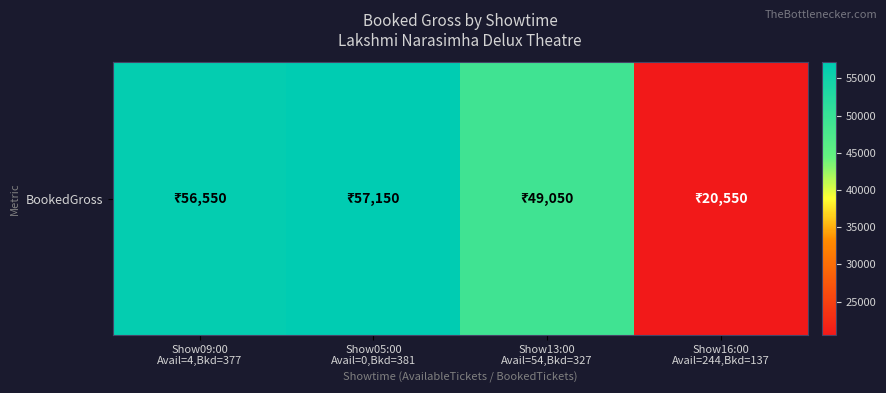

The chart shows a value of 57150 at Show05:00
Avail=0,Bkd=381. True or false?

True